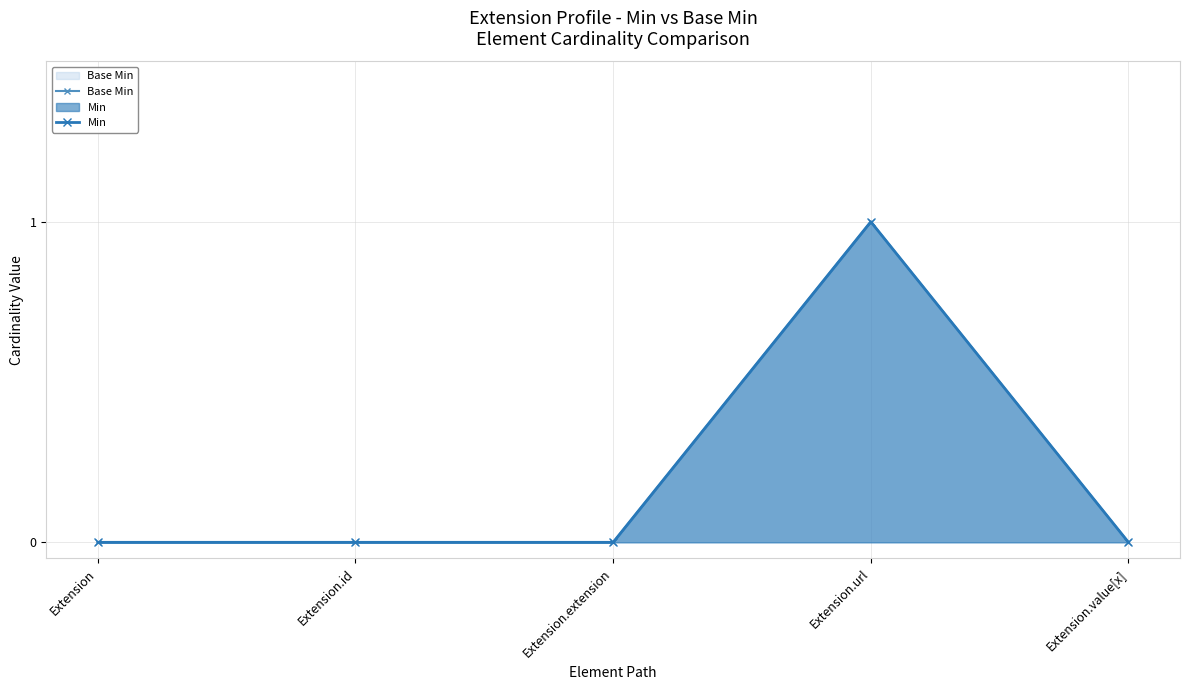

Rank the series at Extension.id from lowest to highest value.

Base Min, Min